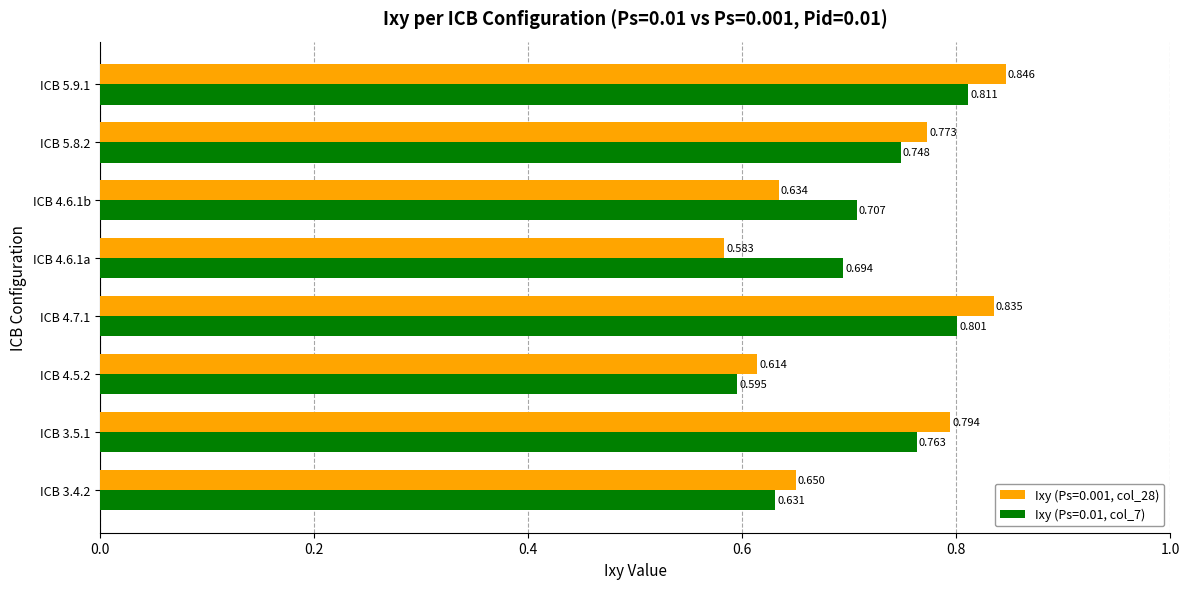

Is the value of Ixy (Ps=0.01, col_7) at ICB 4.6.1a greater than the value of Ixy (Ps=0.001, col_28) at ICB 4.5.2?

Yes